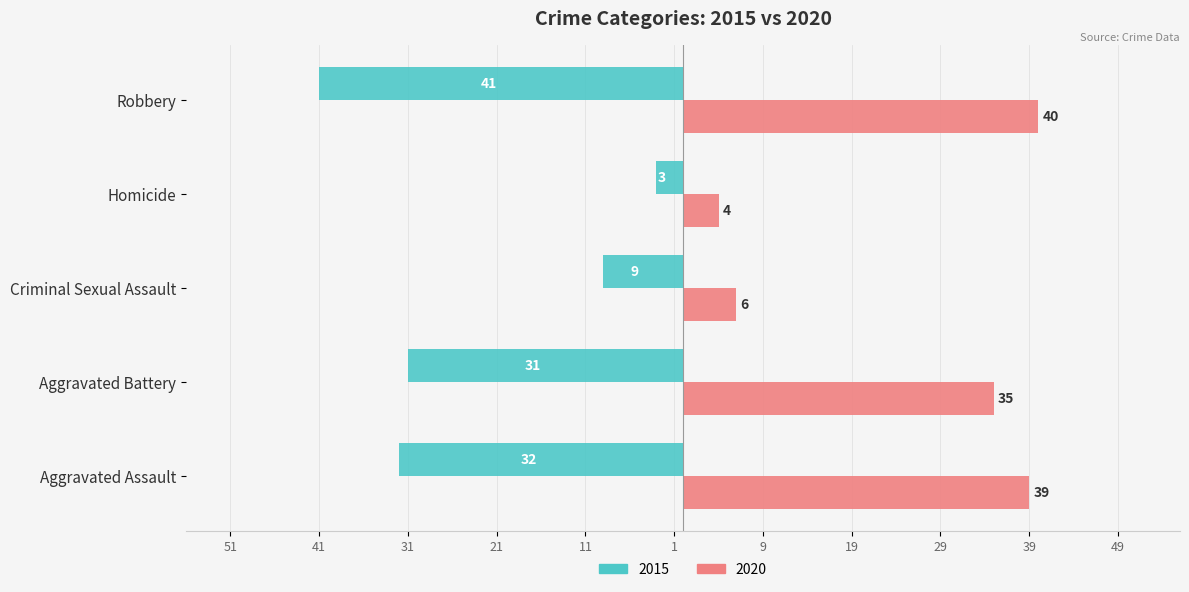

What is the average value of the 2020 series?

25